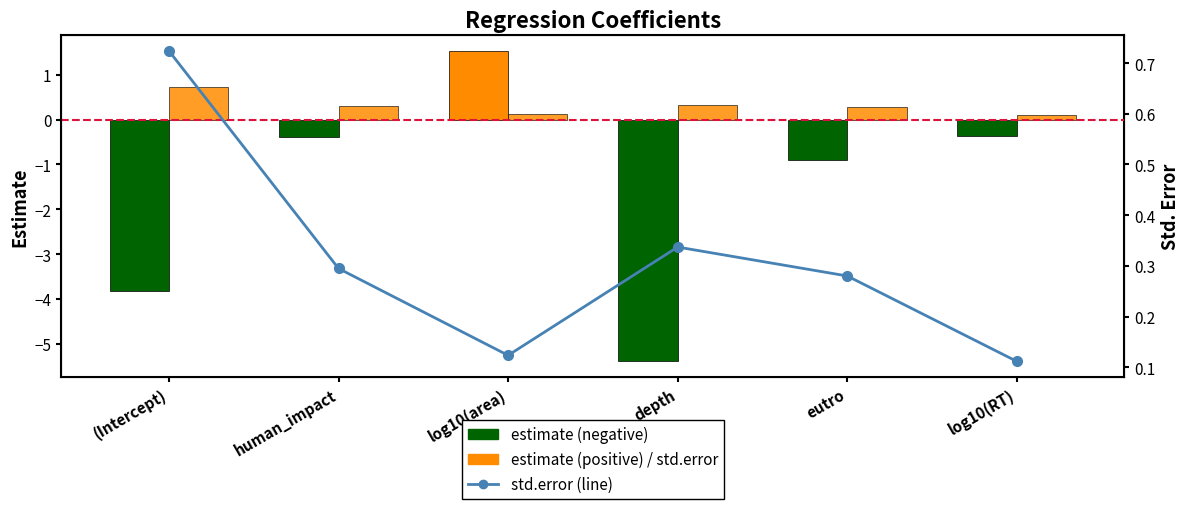

What is the total value across all series at log10(RT)?

-0.1